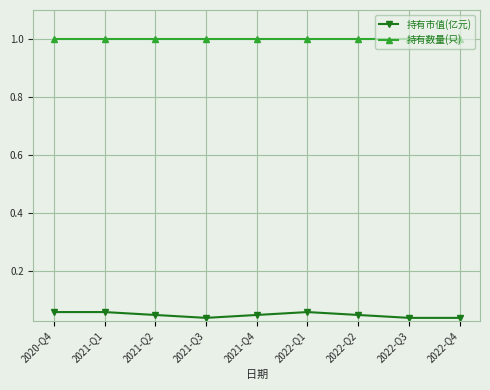

True or false: 持有市值(亿元) has more than 2 points higher than both neighbors.

False